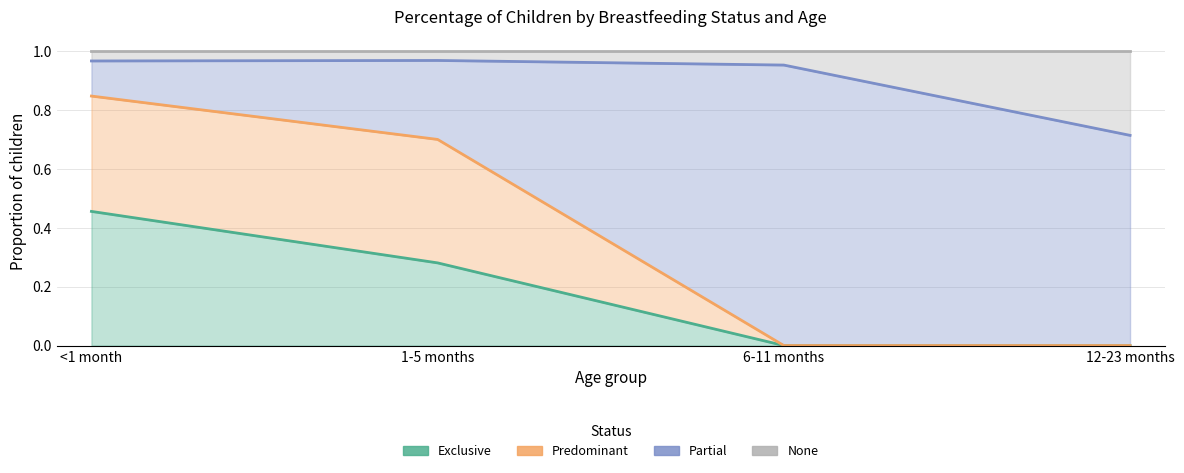

True or false: Exclusive has a value of 0.1 at 1-5 months.

False